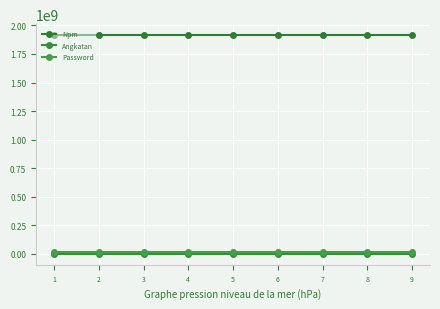

What is the difference between the highest and lowest values at 7?

1915059040